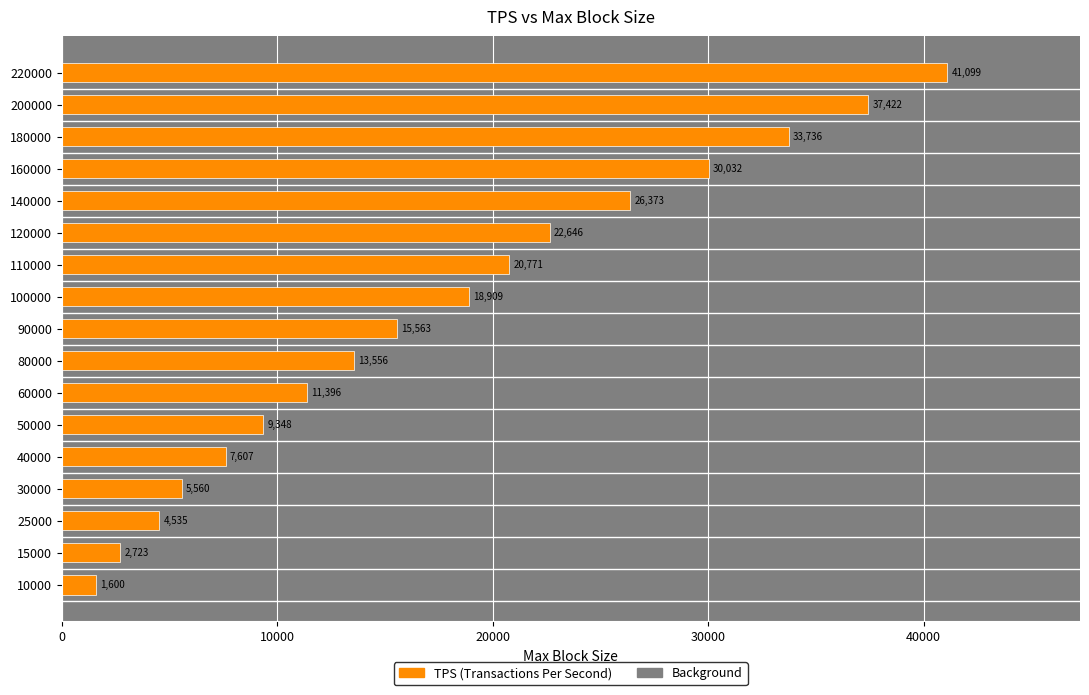

How many data points does each series have?

17